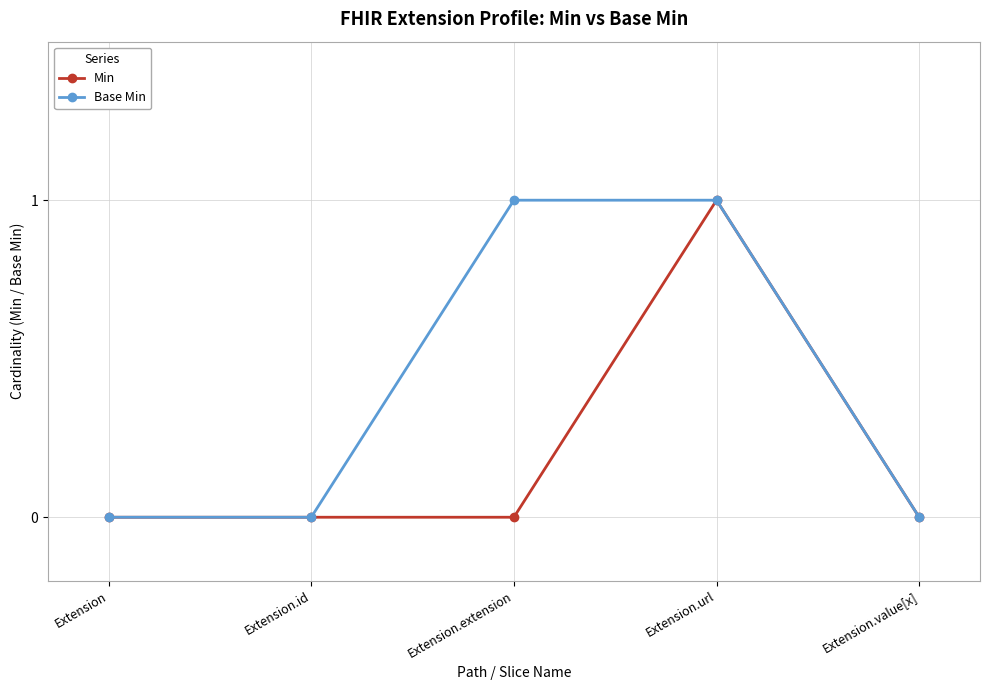

Which series has the largest total across all categories?

Base Min